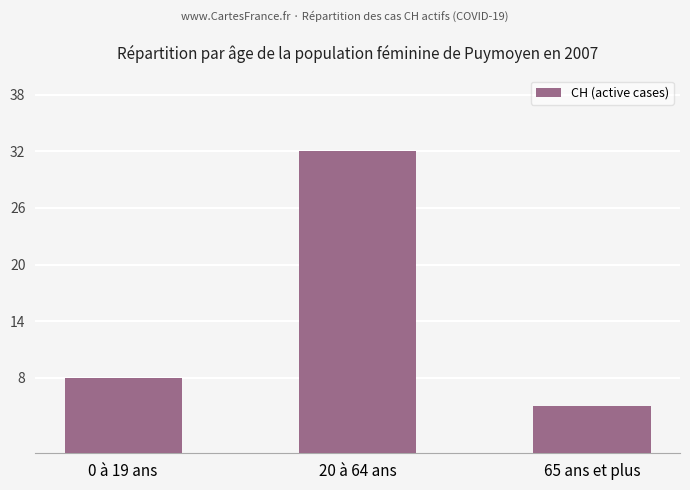

What is the label of the 3rd bar from the right?

0 à 19 ans